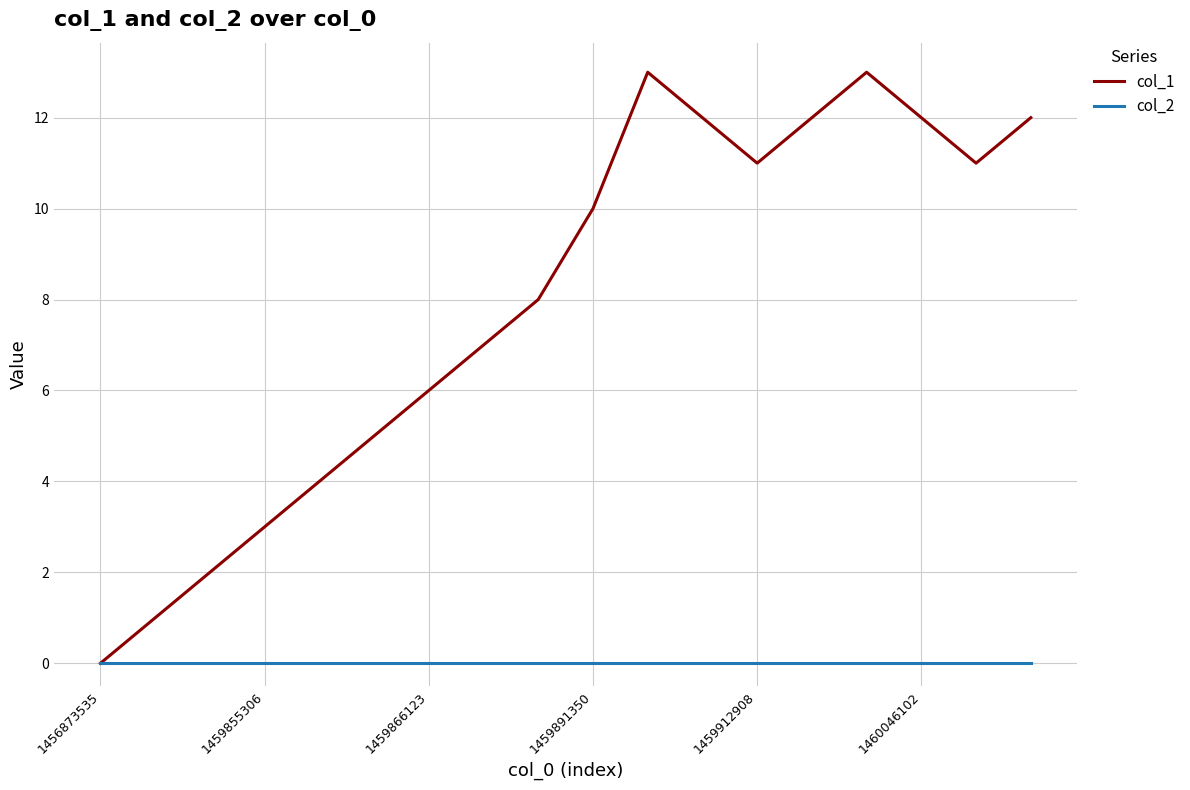

Which series has the largest total across all categories?

col_1